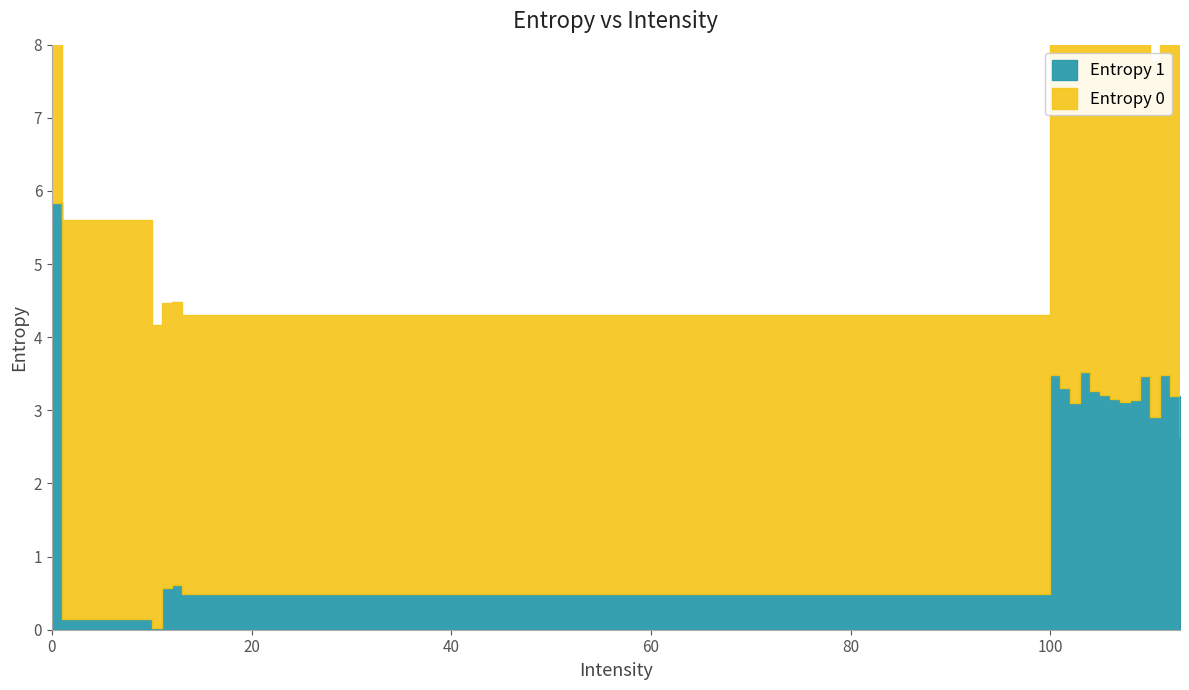

True or false: Entropy 1 has a value of 2.0 at 0.

False